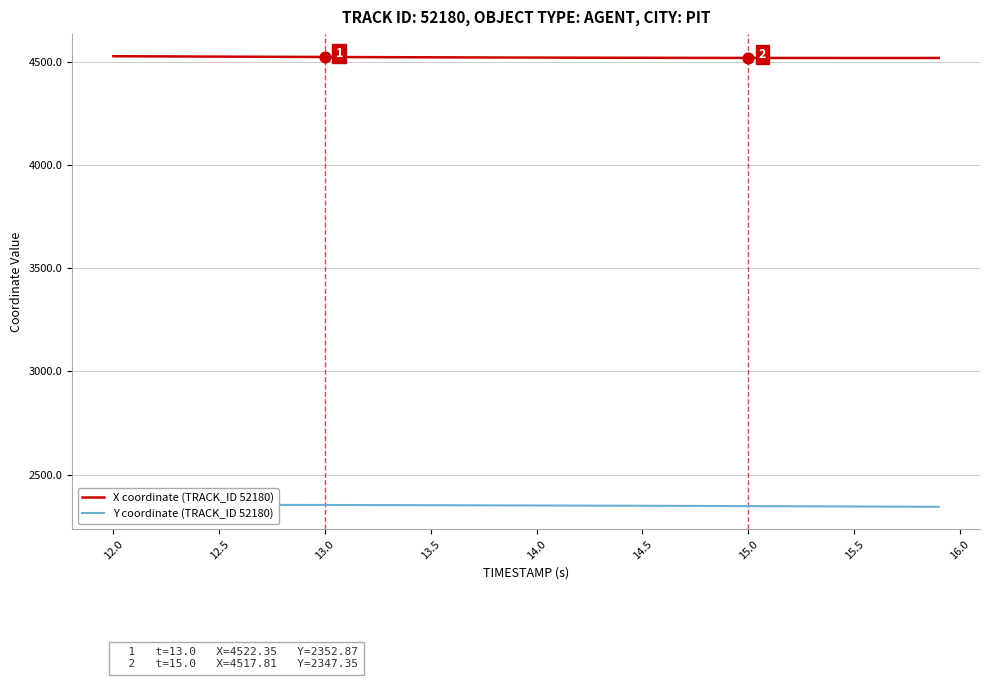

What is the maximum value for X coordinate (TRACK_ID 52180)?

4526.1